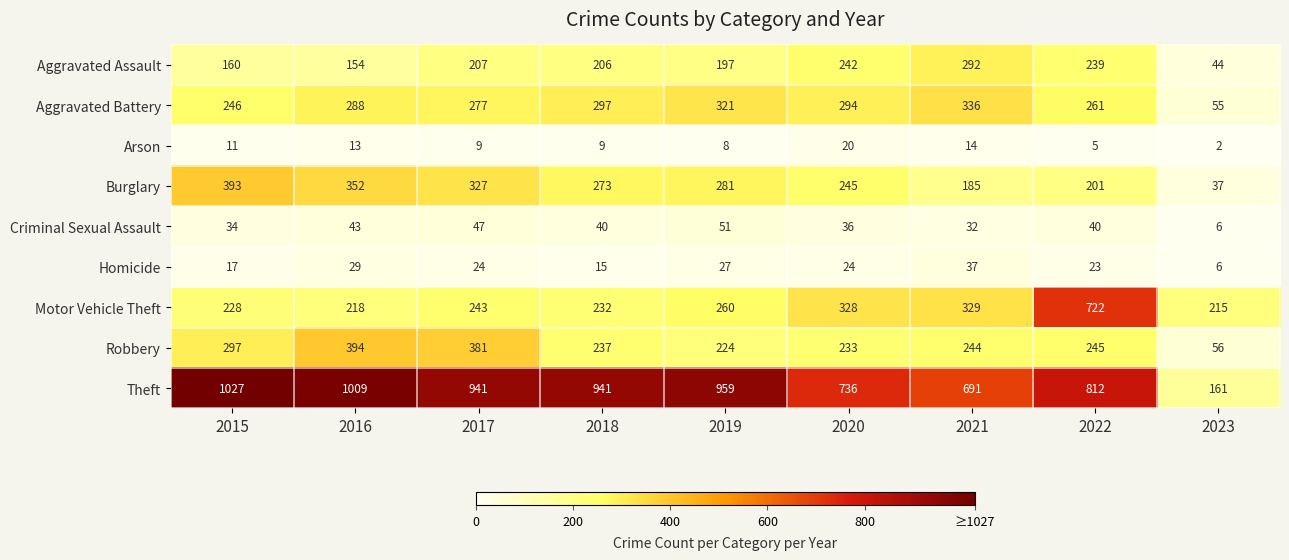

At 2017, list the series in order from smallest to largest.

Arson, Homicide, Criminal Sexual Assault, Aggravated Assault, Motor Vehicle Theft, Aggravated Battery, Burglary, Robbery, Theft